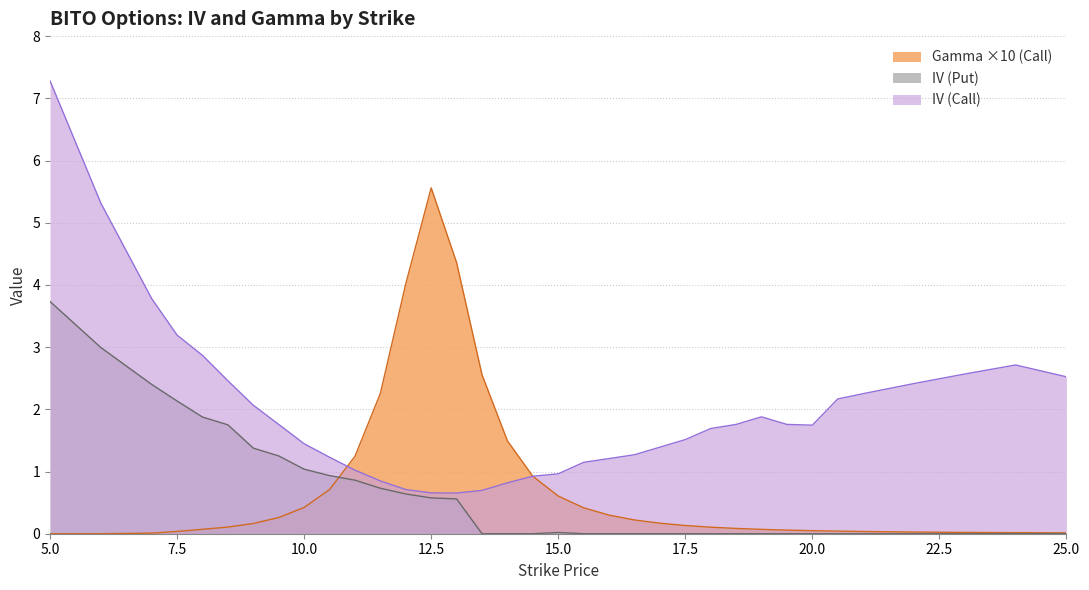

At which label does IV (Put) reach its peak?

5.0